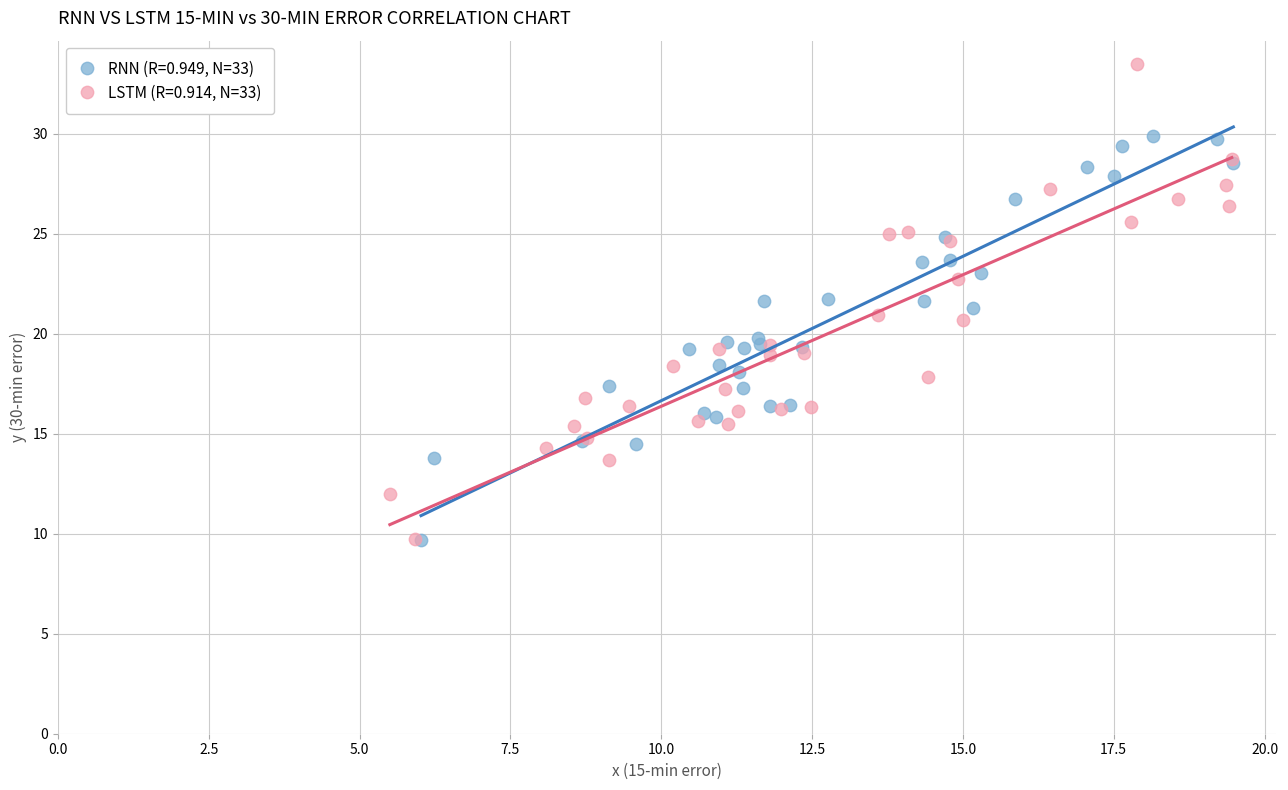

Which series contains the highest Y value?

LSTM (R=0.914, N=33)